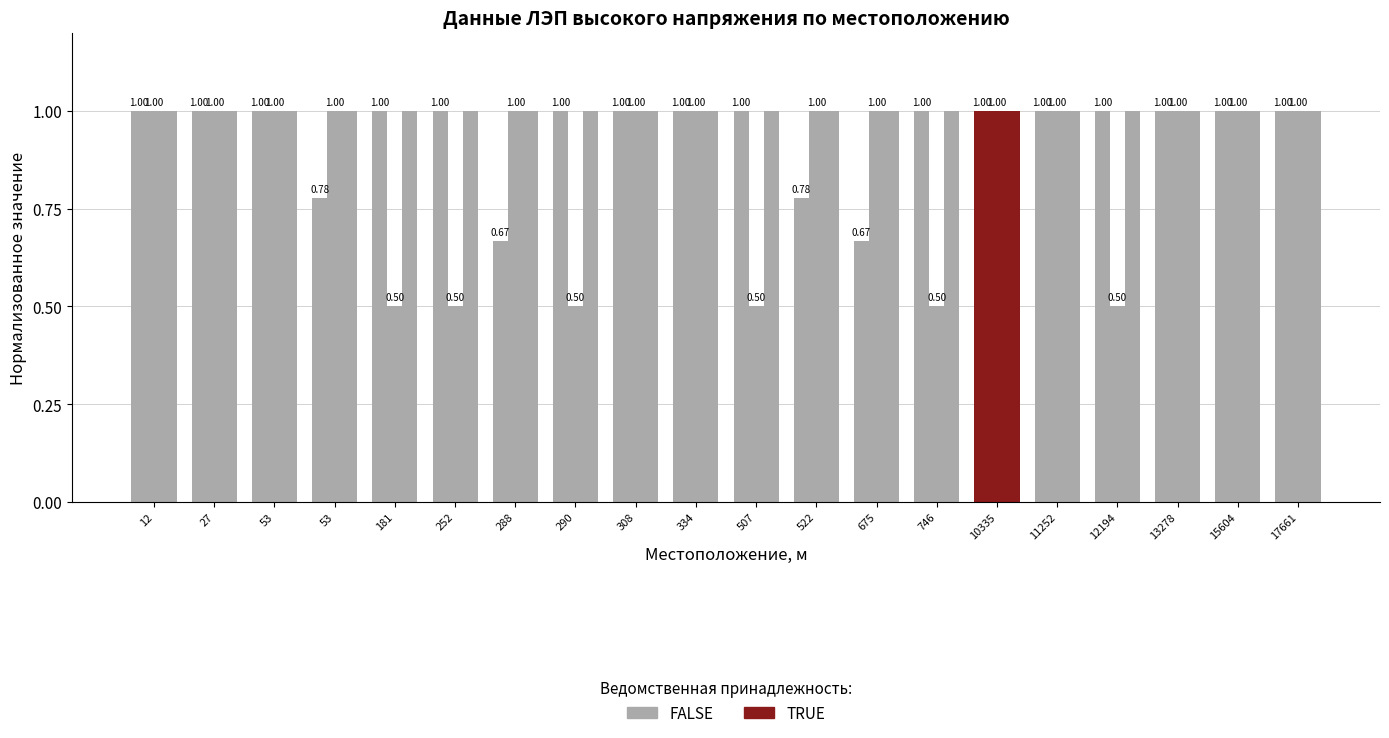

How many distinct data groups are displayed?

3